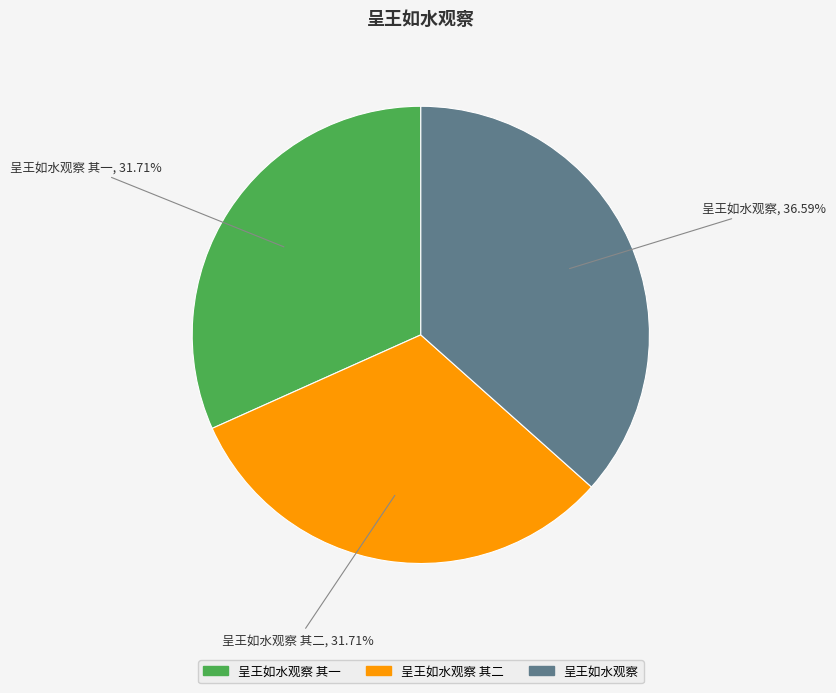

Is there any slice that represents more than half of the pie?

No